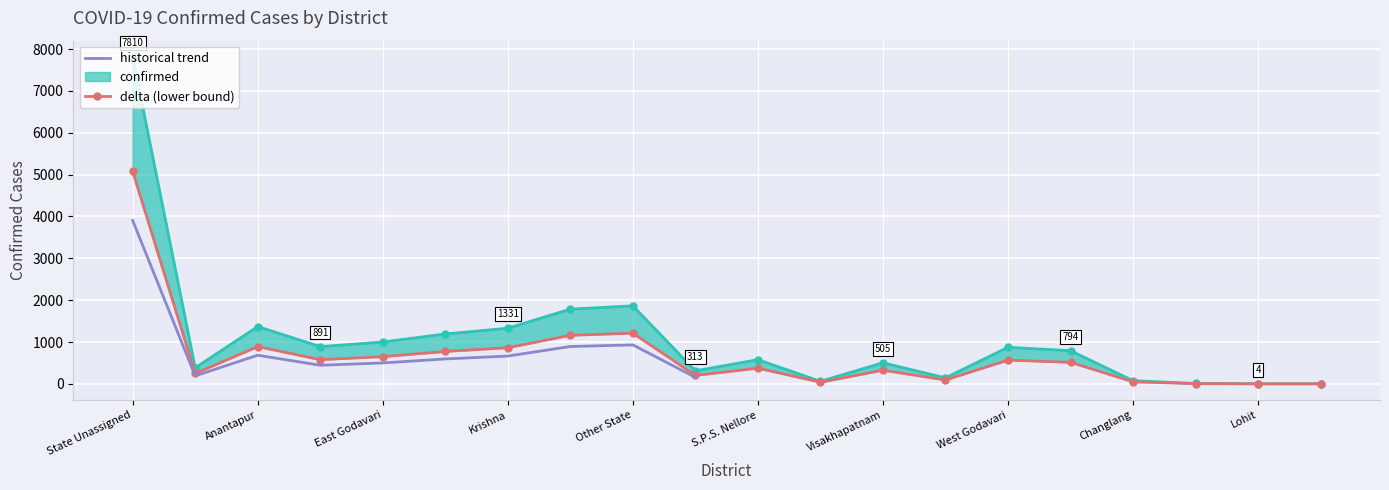

What is the difference between the maximum and minimum values?

7806